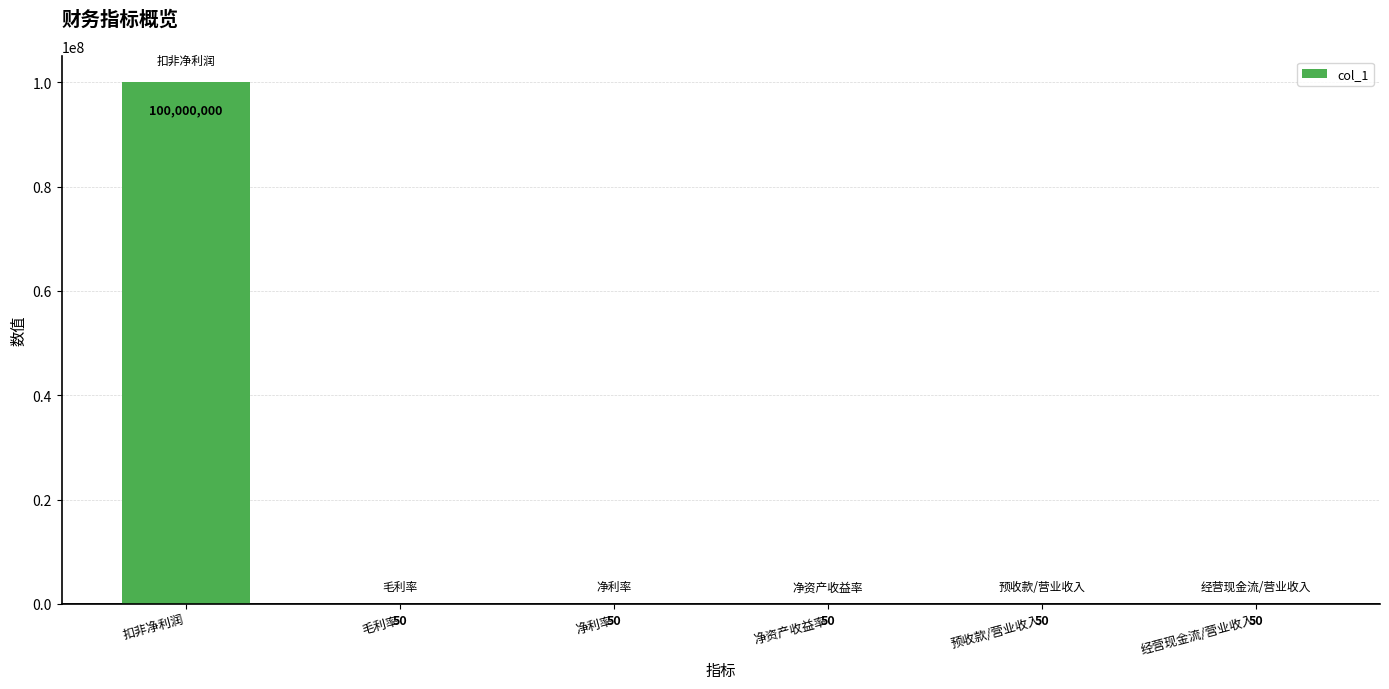

The value at 扣非净利润 is 100000000. True or false?

True